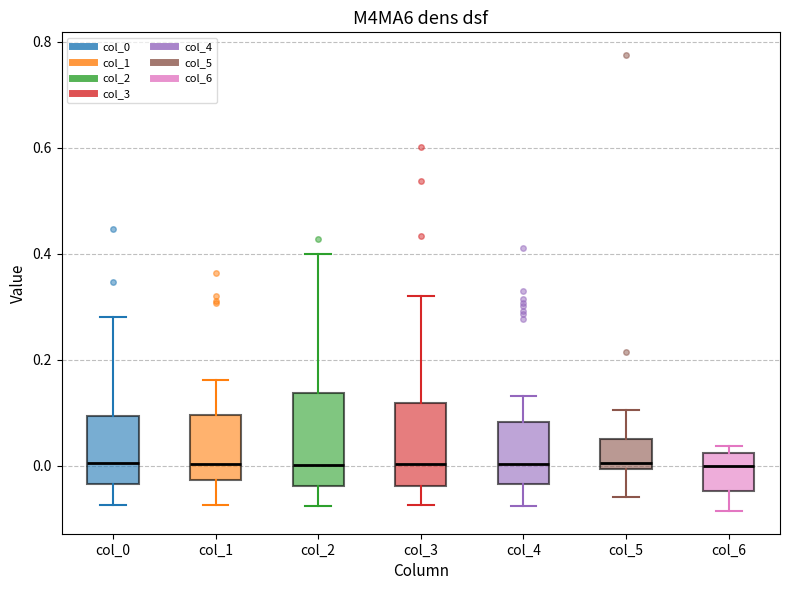

Reading left to right, transcribe this box plot: for each box, give where its median line is, the range the box spans, and where its two whiskers end, as read against the y-axis. The values are not printed on the chart, so give them approximately, as read against the axis.

col_0: median 0.00, box -0.04 to 0.10, whiskers -0.08 to 0.28
col_1: median 0.00, box -0.02 to 0.10, whiskers -0.08 to 0.16
col_2: median 0.00, box -0.04 to 0.14, whiskers -0.08 to 0.40
col_3: median 0.00, box -0.04 to 0.12, whiskers -0.08 to 0.32
col_4: median 0.00, box -0.04 to 0.08, whiskers -0.08 to 0.14
col_5: median 0.00 (just above the box's lower edge), box 0.00 to 0.06, whiskers -0.06 to 0.10
col_6: median 0.00, box -0.04 to 0.02, whiskers -0.08 to 0.04